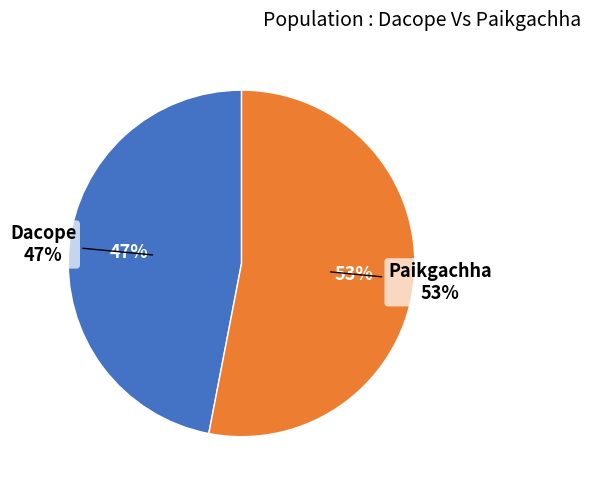

What is the largest slice in the pie chart?

Paikgachha